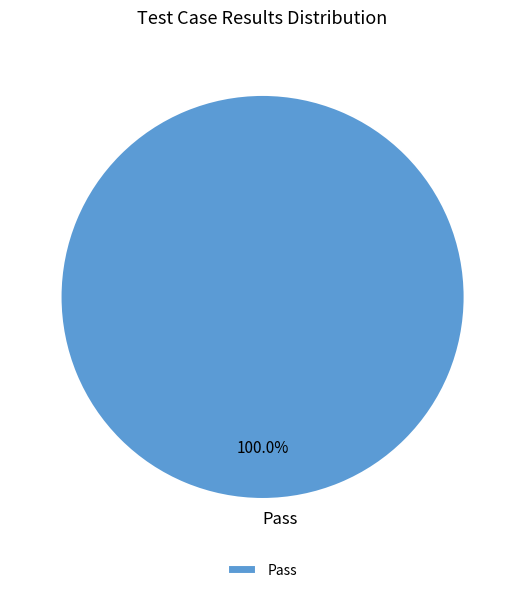

Which category accounts for the majority?

Pass